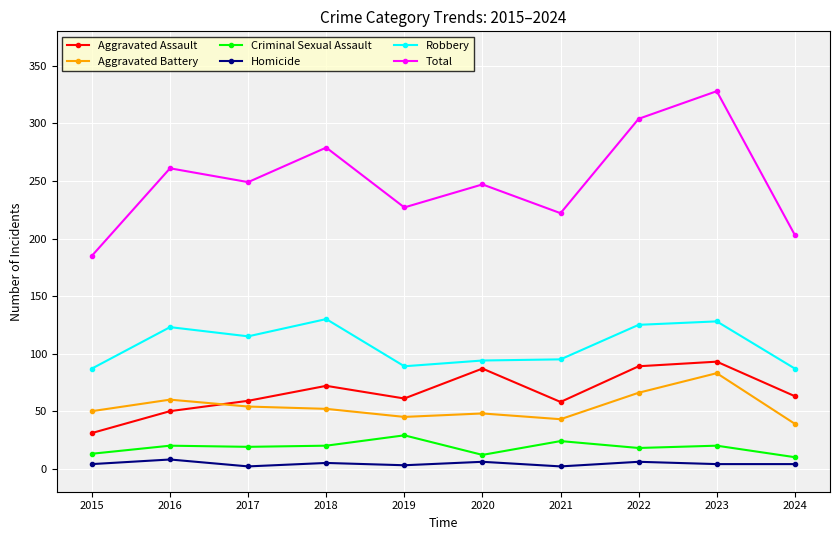

Does the chart display data point markers on the line(s)?

Yes